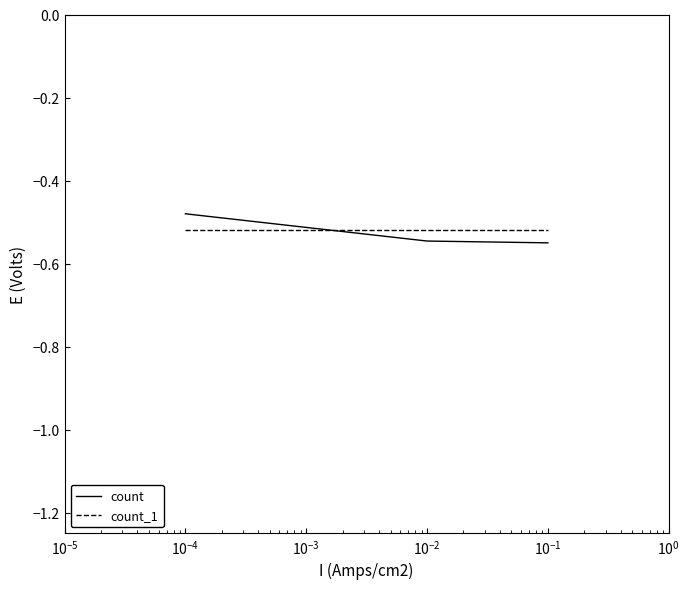

Which series has the largest range (max minus min)?

count